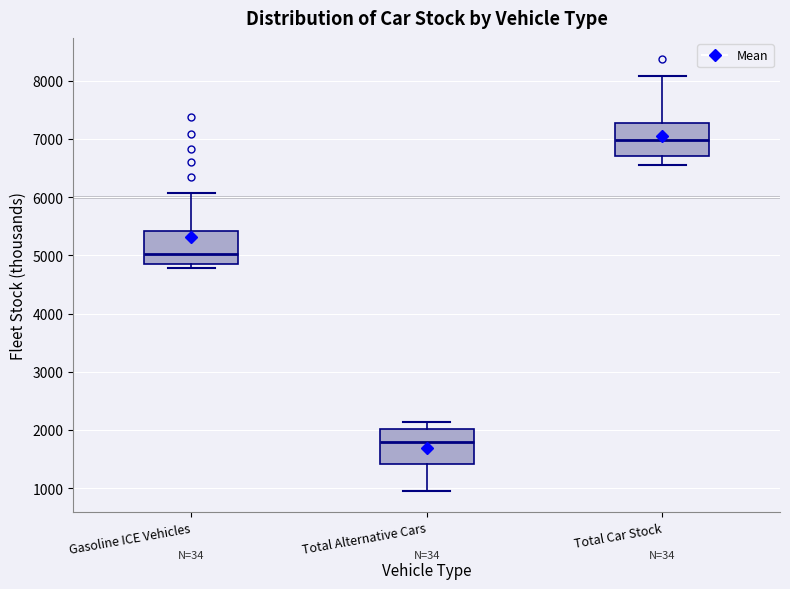

Reading left to right, read every box against the y-axis: the position of its median line, the range the box covers, and the ends of its whiskers. The values are not printed on the chart, so give them approximately, as read against the axis.

Gasoline ICE Vehicles: median 5000, box 4800 to 5400, whiskers 4800 (just below the box's lower edge) to 6100
Total Alternative Cars: median 1800, box 1400 to 2000, whiskers 1000 to 2100
Total Car Stock: median 7000, box 6700 to 7300, whiskers 6600 to 8100